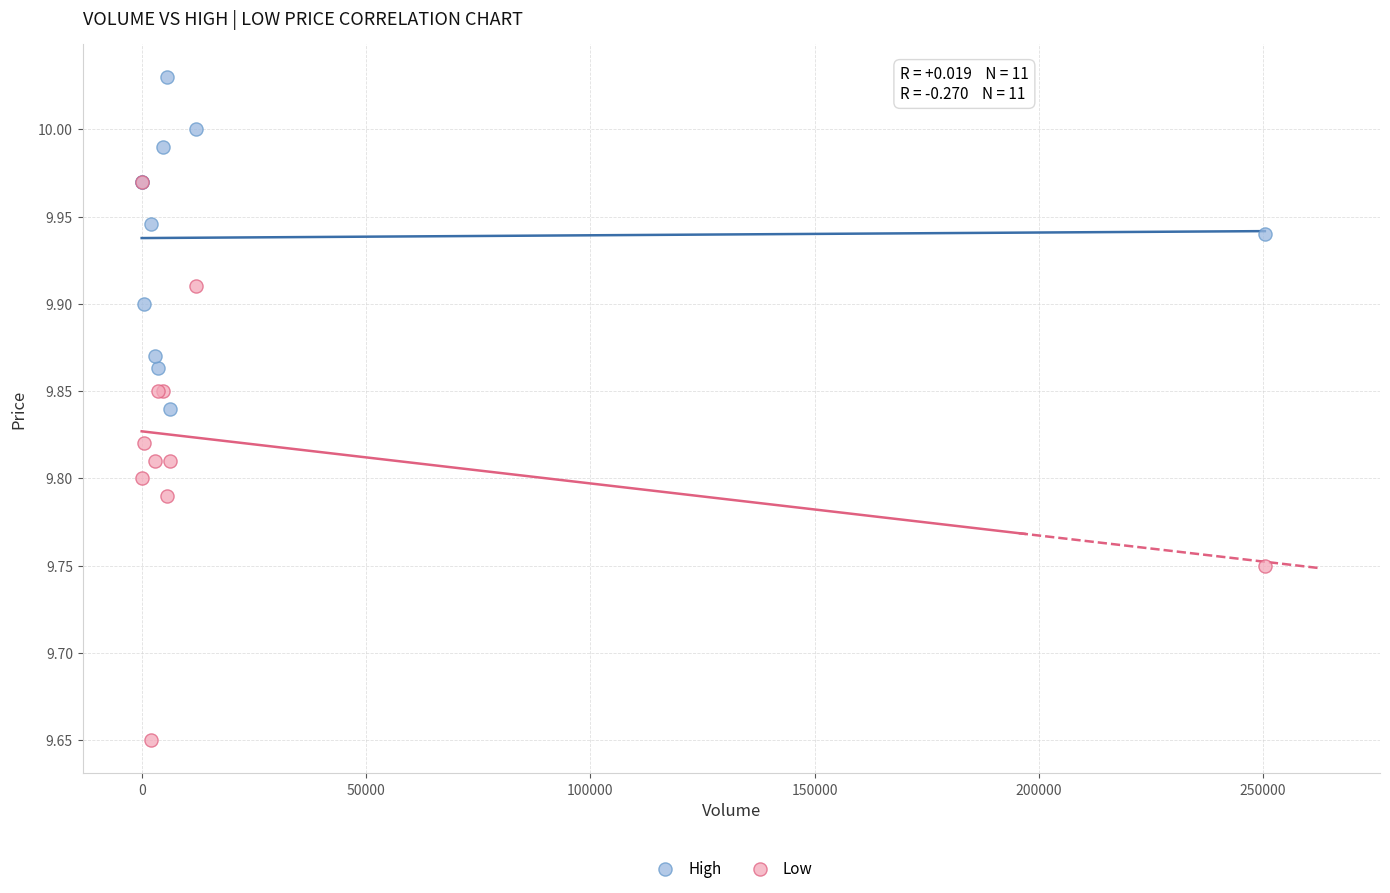

Which series has the widest spread of Y values?

Low